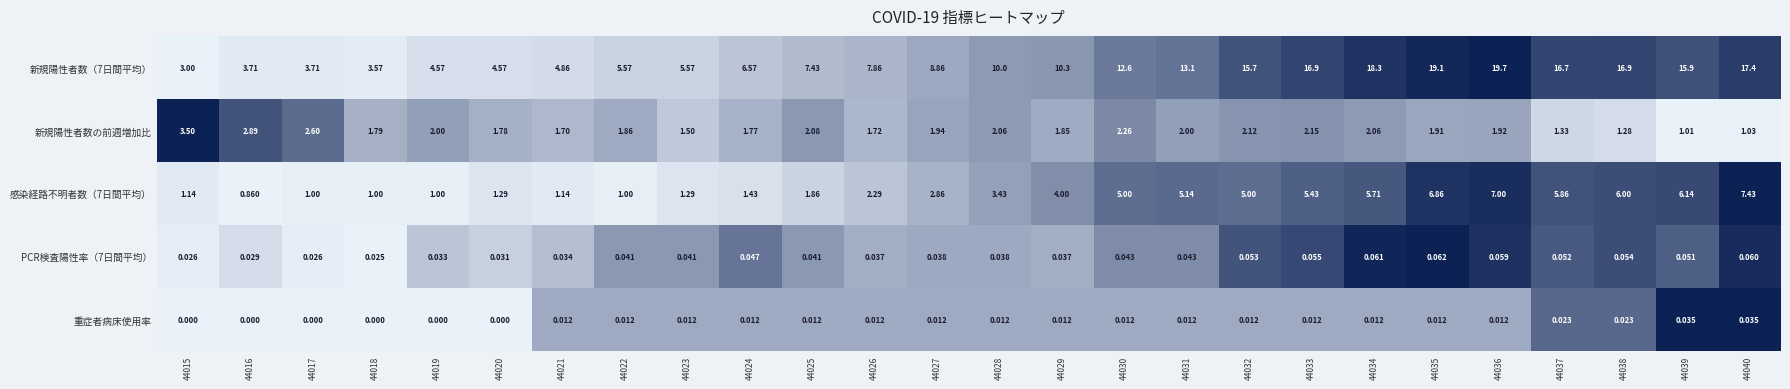

Is the value of PCR検査陽性率（7日間平均） at 44024 greater than the value of 重症者病床使用率 at 44018?

Yes